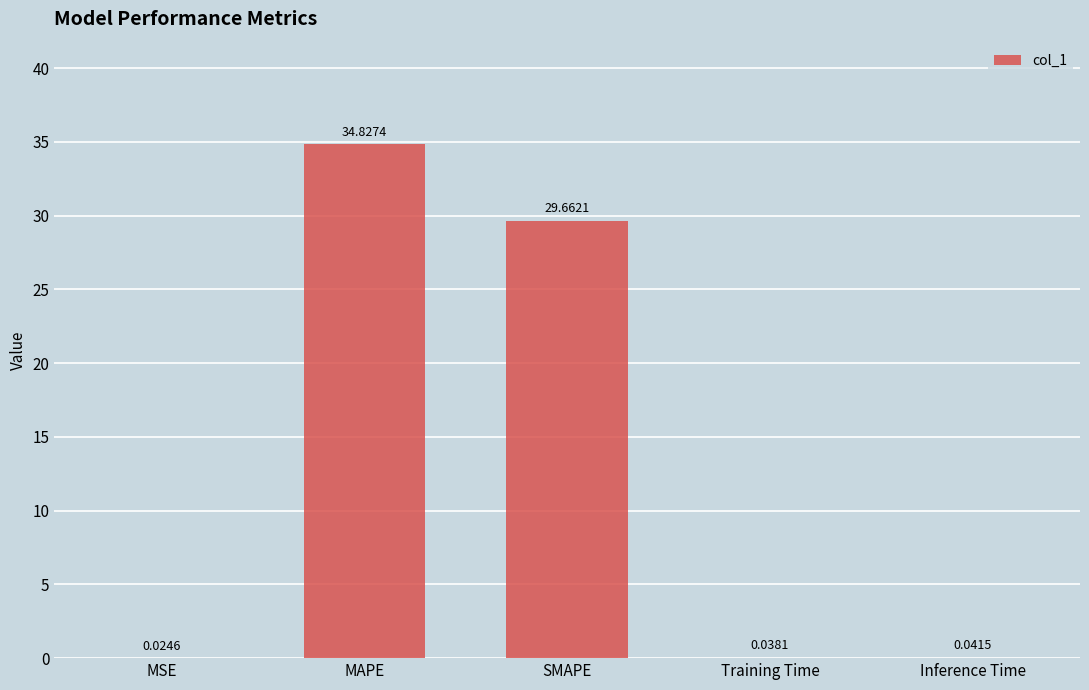

At which category does the chart reach its peak across all series?

MAPE